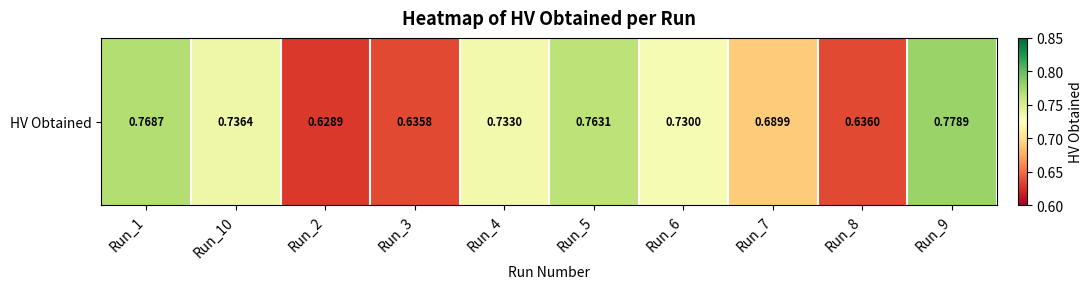

Which category has the lowest value across all series?

Run_2